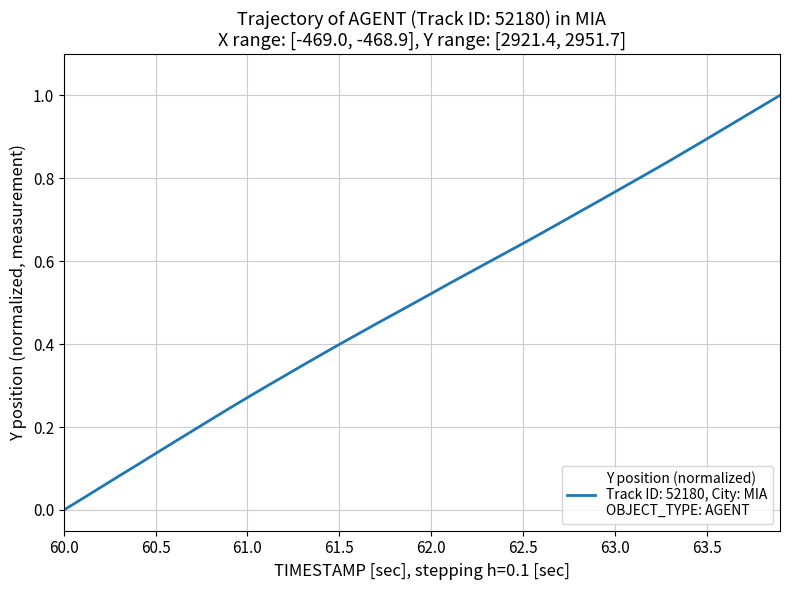

How many lines are shown in the chart?

1